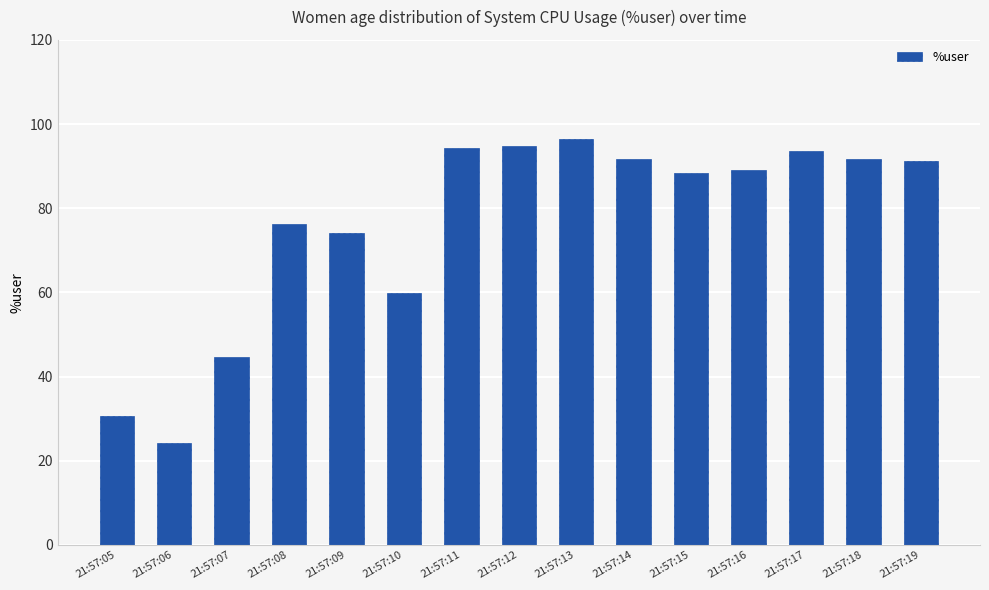

The chart shows a value of 93.6 at 21:57:17. True or false?

True